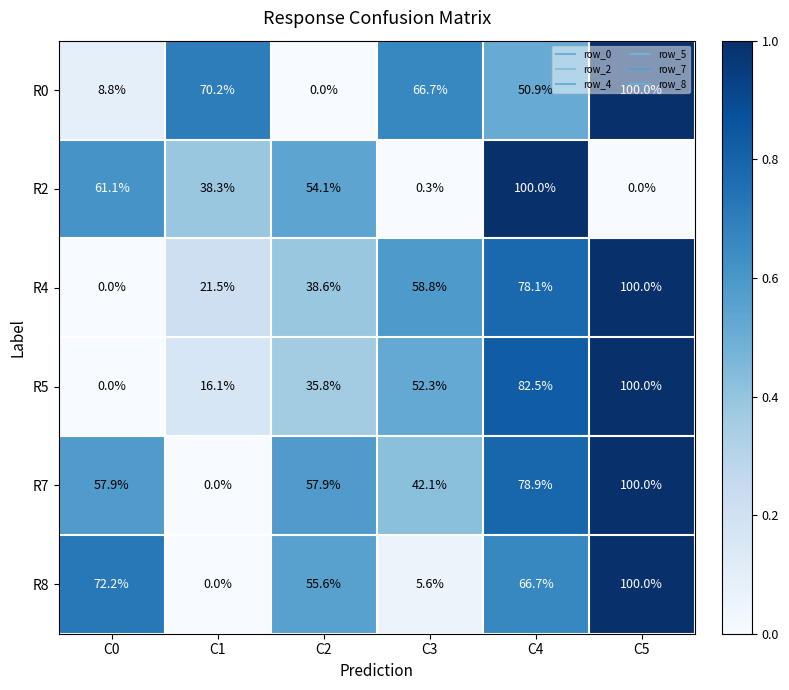

What is the difference between the maximum and minimum values in the R7 series?

100.0